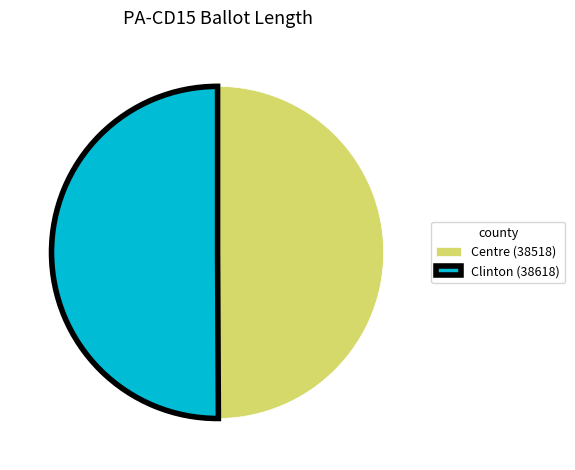

Approximately how many times larger is the value at Clinton (38618) compared to Centre (38518)?

1.0